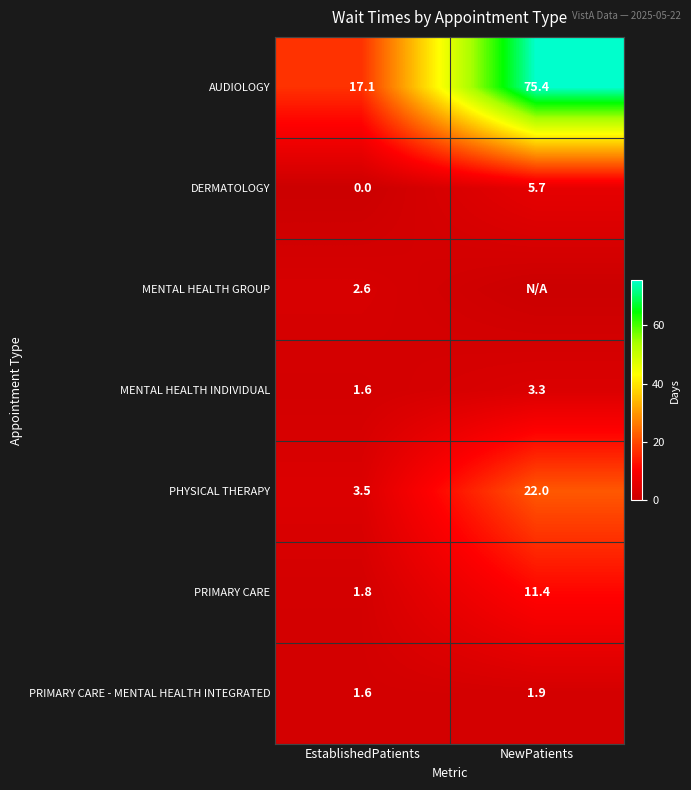

True or false: MENTAL HEALTH GROUP has a value of 2.6 at EstablishedPatients.

True